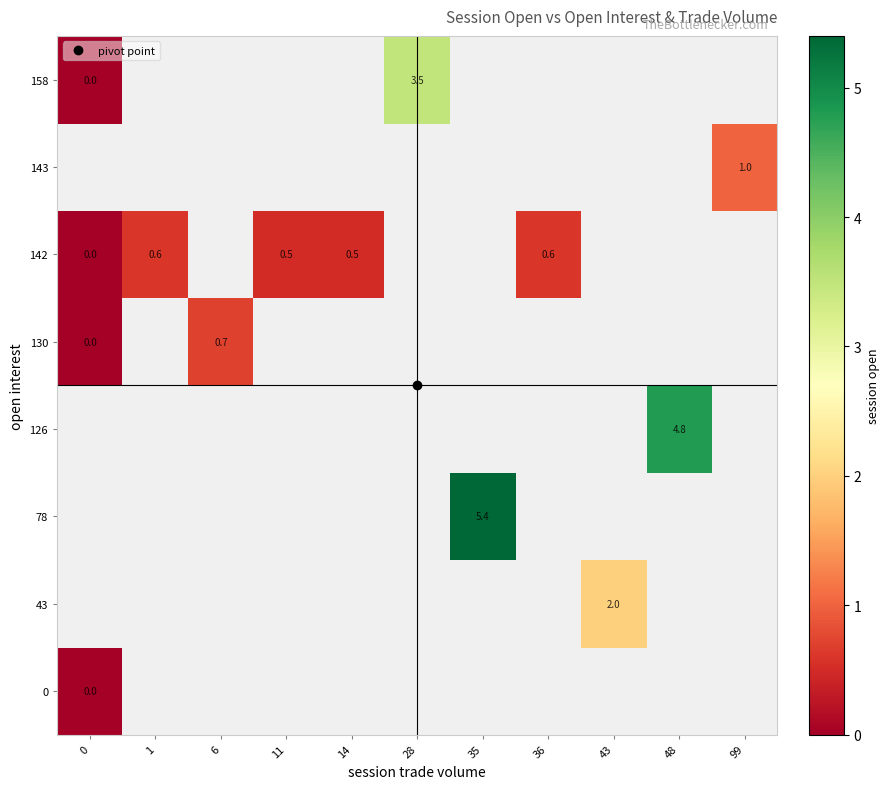

What is the maximum value shown in the chart?

5.4